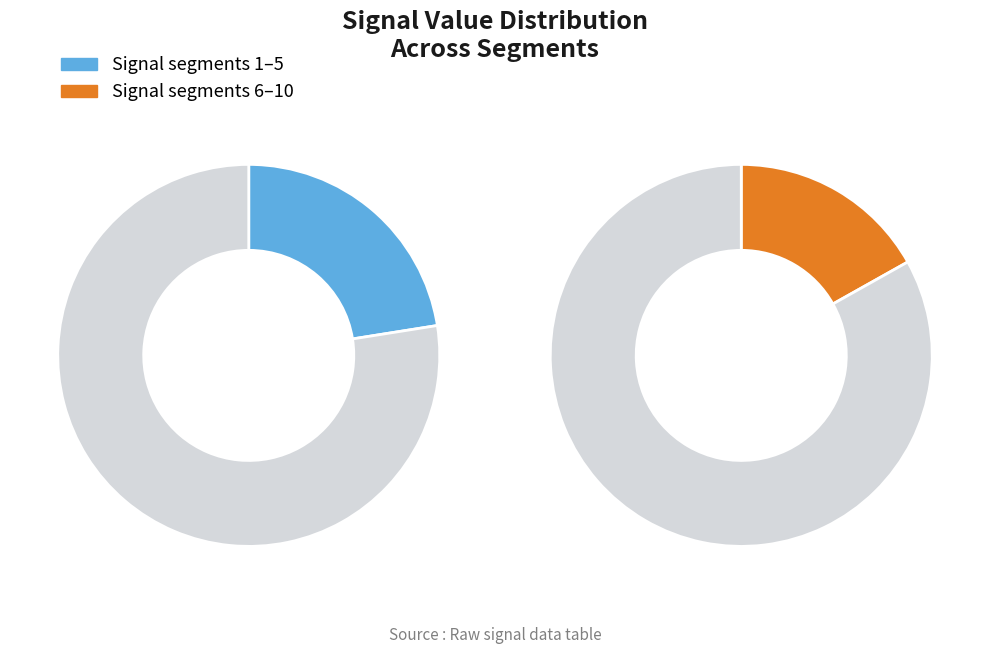

The signal segment 8 slice represents 11% of the pie. True or false?

True